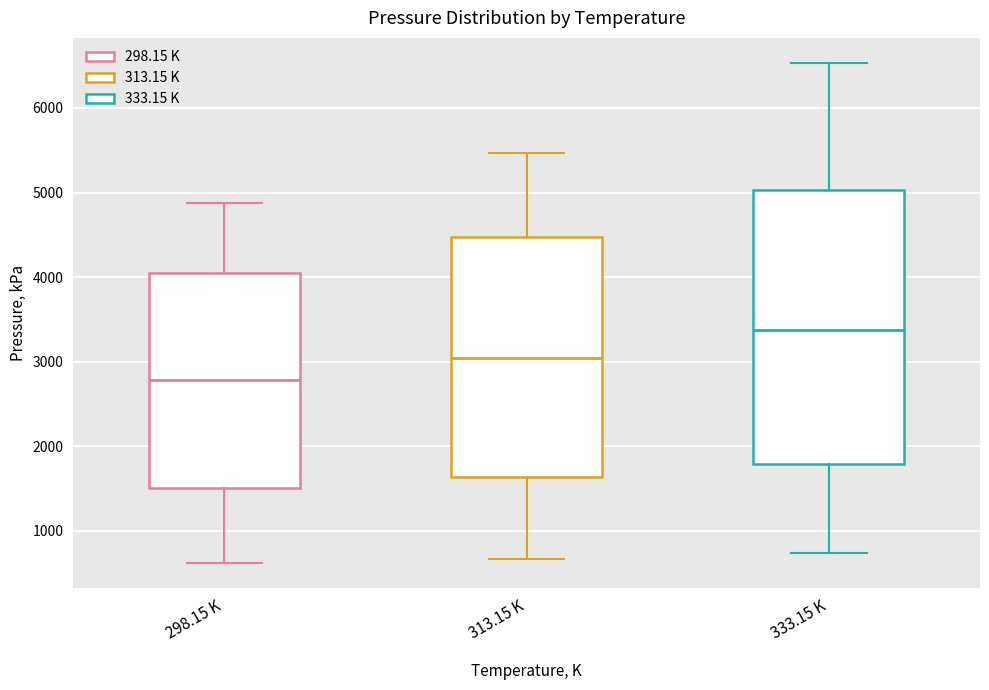

Reading left to right, transcribe this box plot: for each box, give where its median line is, the range the box spans, and where its two whiskers end, as read against the y-axis. The values are not printed on the chart, so give them approximately, as read against the axis.

298.15 K: median 2800, box 1500 to 4000, whiskers 600 to 4900
313.15 K: median 3000, box 1600 to 4500, whiskers 700 to 5500
333.15 K: median 3400, box 1800 to 5000, whiskers 700 to 6500